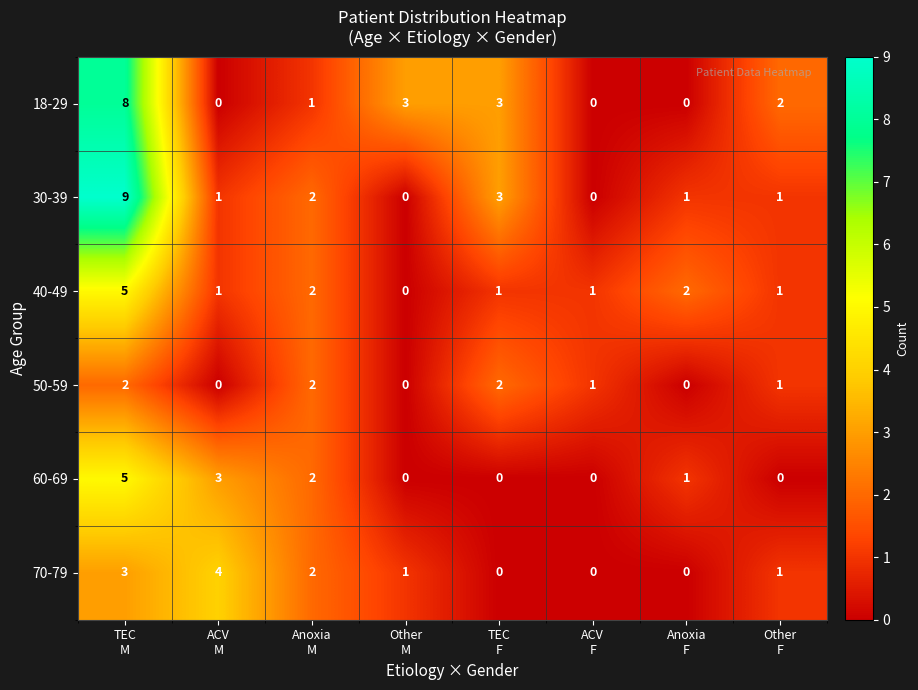

How many values in the 60-69 series are below 1?

4